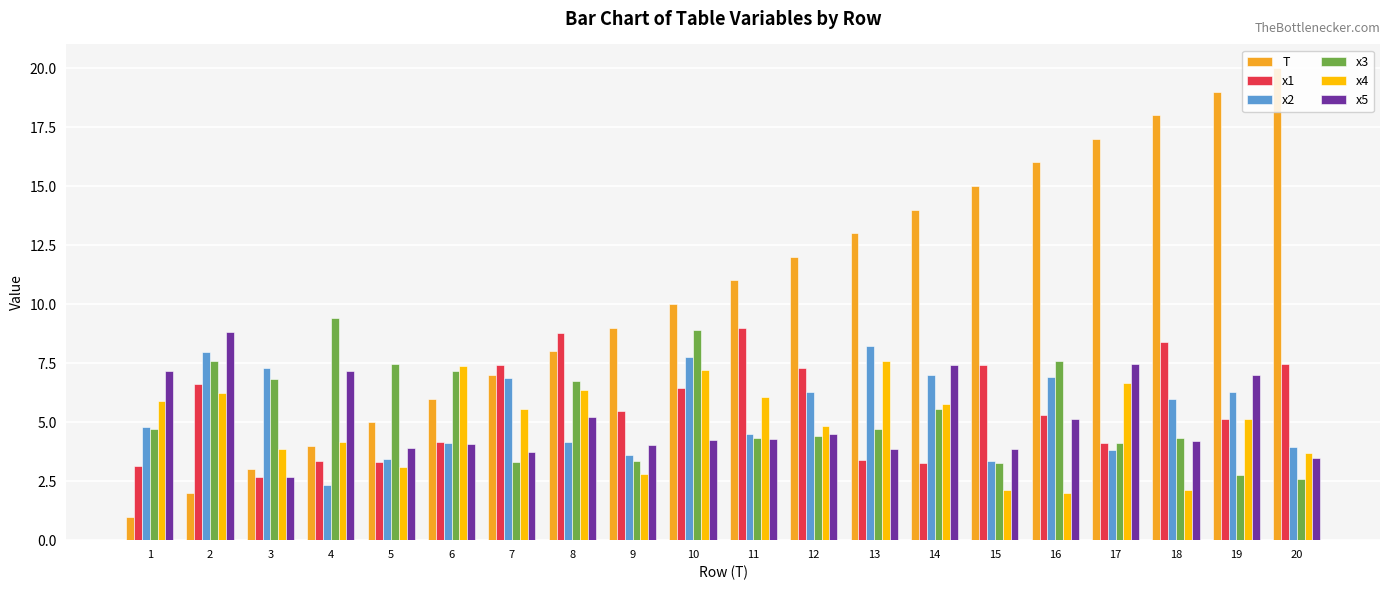

How many values in the x2 series exceed 5?

10